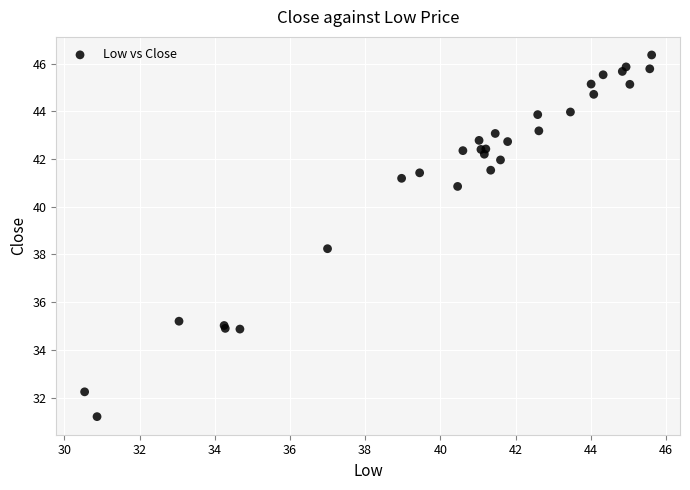

What Y value in the scatter plot is closest to 38?

38.2